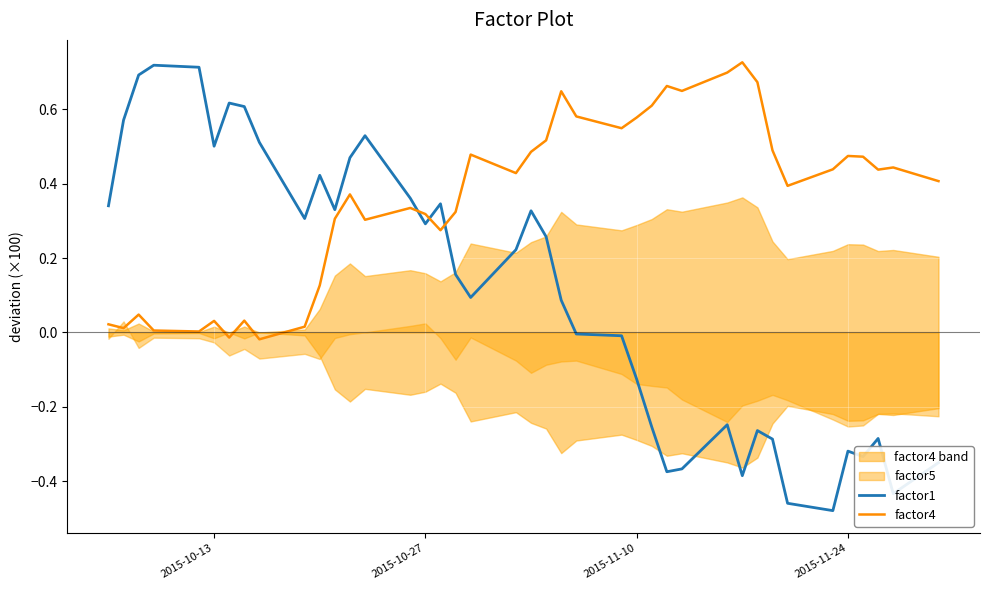

What is the maximum value shown in the chart?

0.7